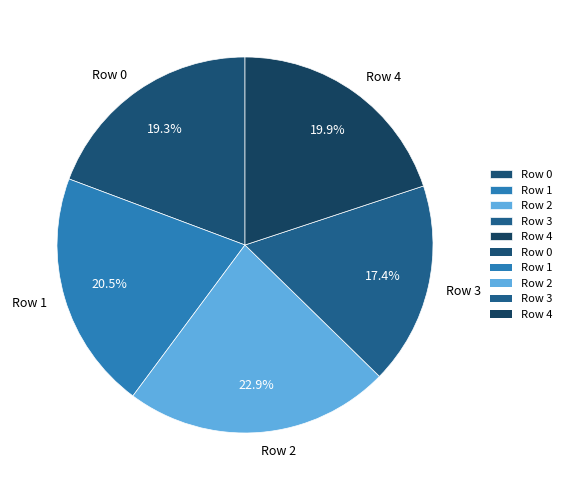

To the nearest percent, what is the difference between the largest and smallest slice percentages?

5%